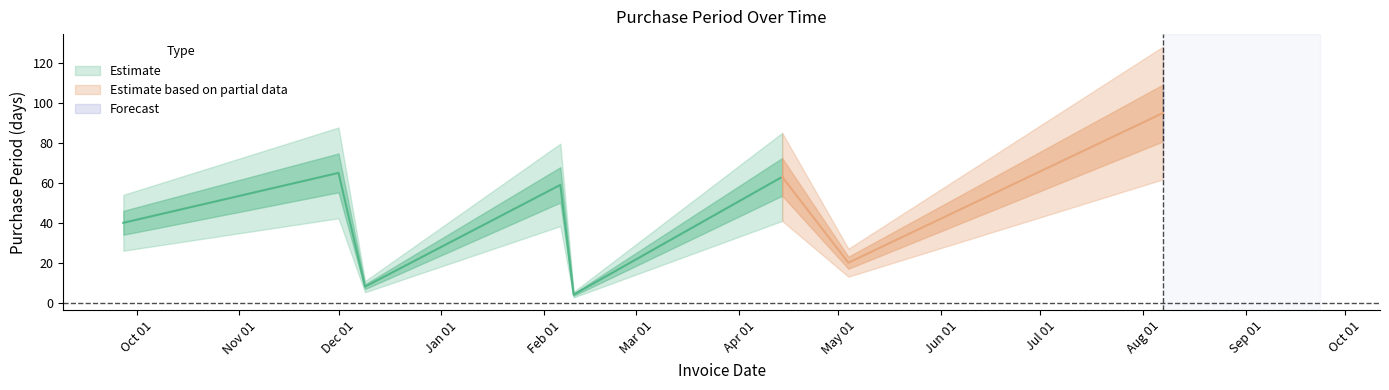

What is the value of the 6th point from the left?

63